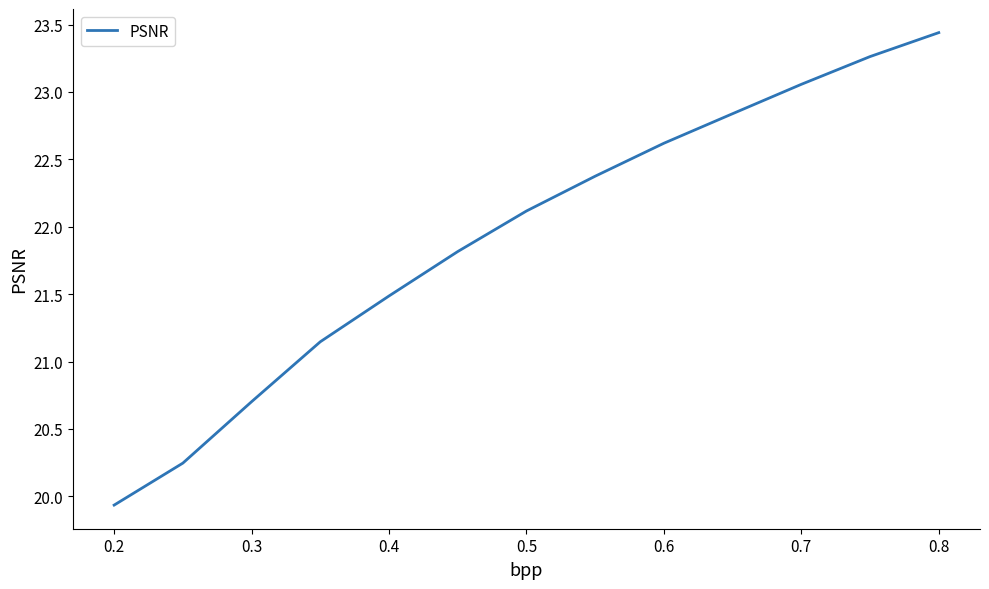

What is the difference between the maximum and minimum values?

3.5